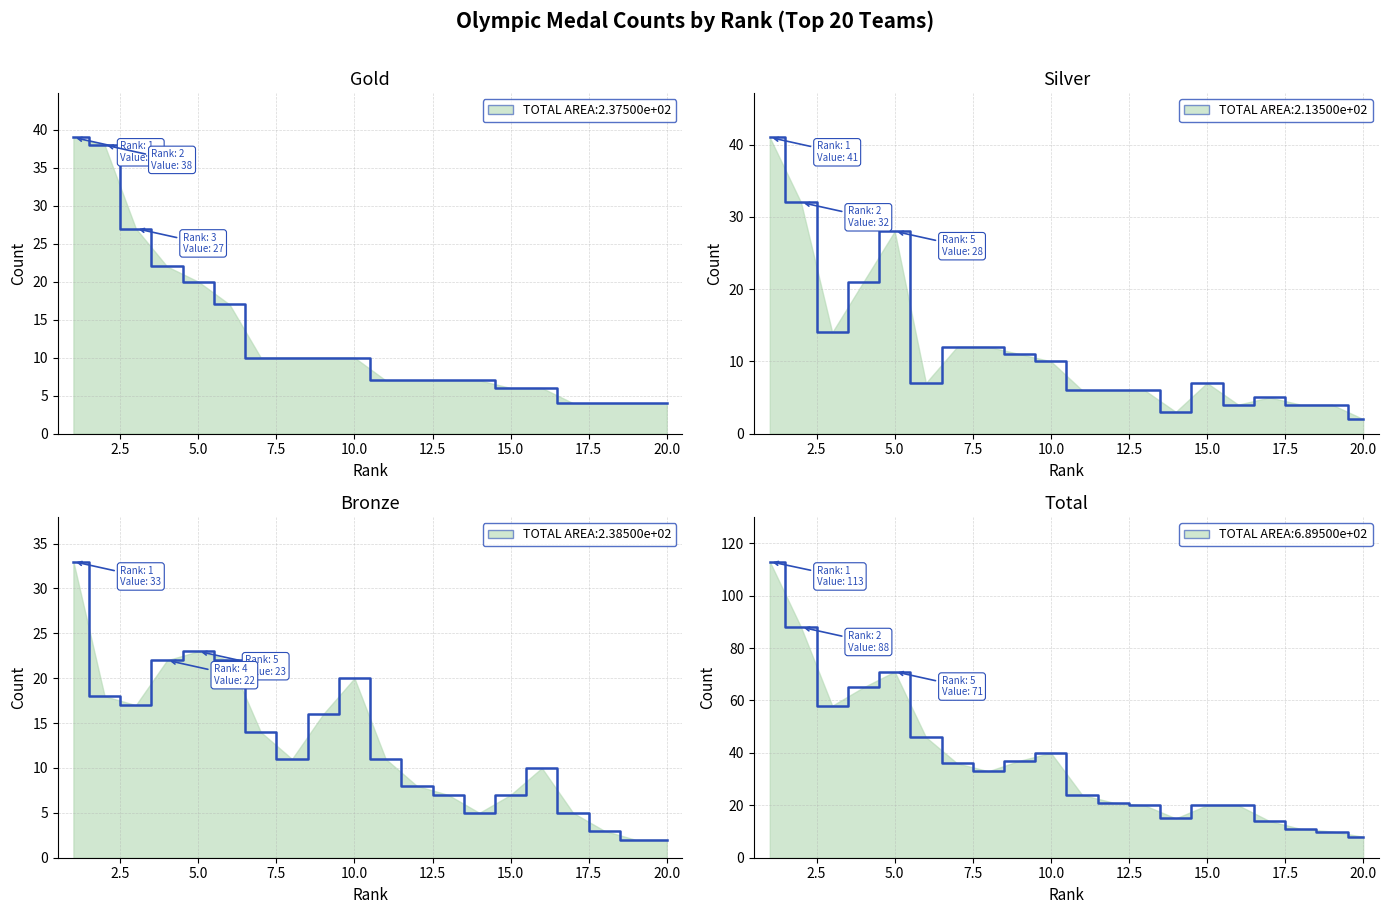

The value of Silver at 2 is 46. True or false?

False